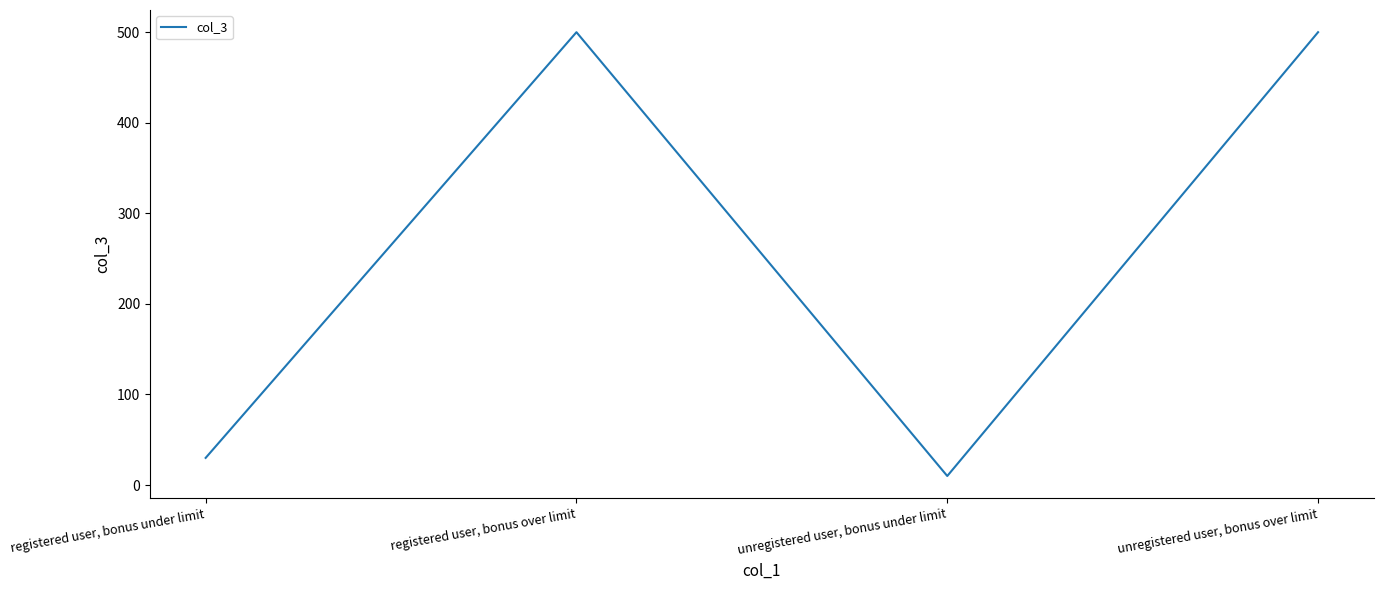

Reading right to left, extract all data points from this chart.

unregistered user, bonus over limit=500	unregistered user, bonus under limit=10	registered user, bonus over limit=500	registered user, bonus under limit=30